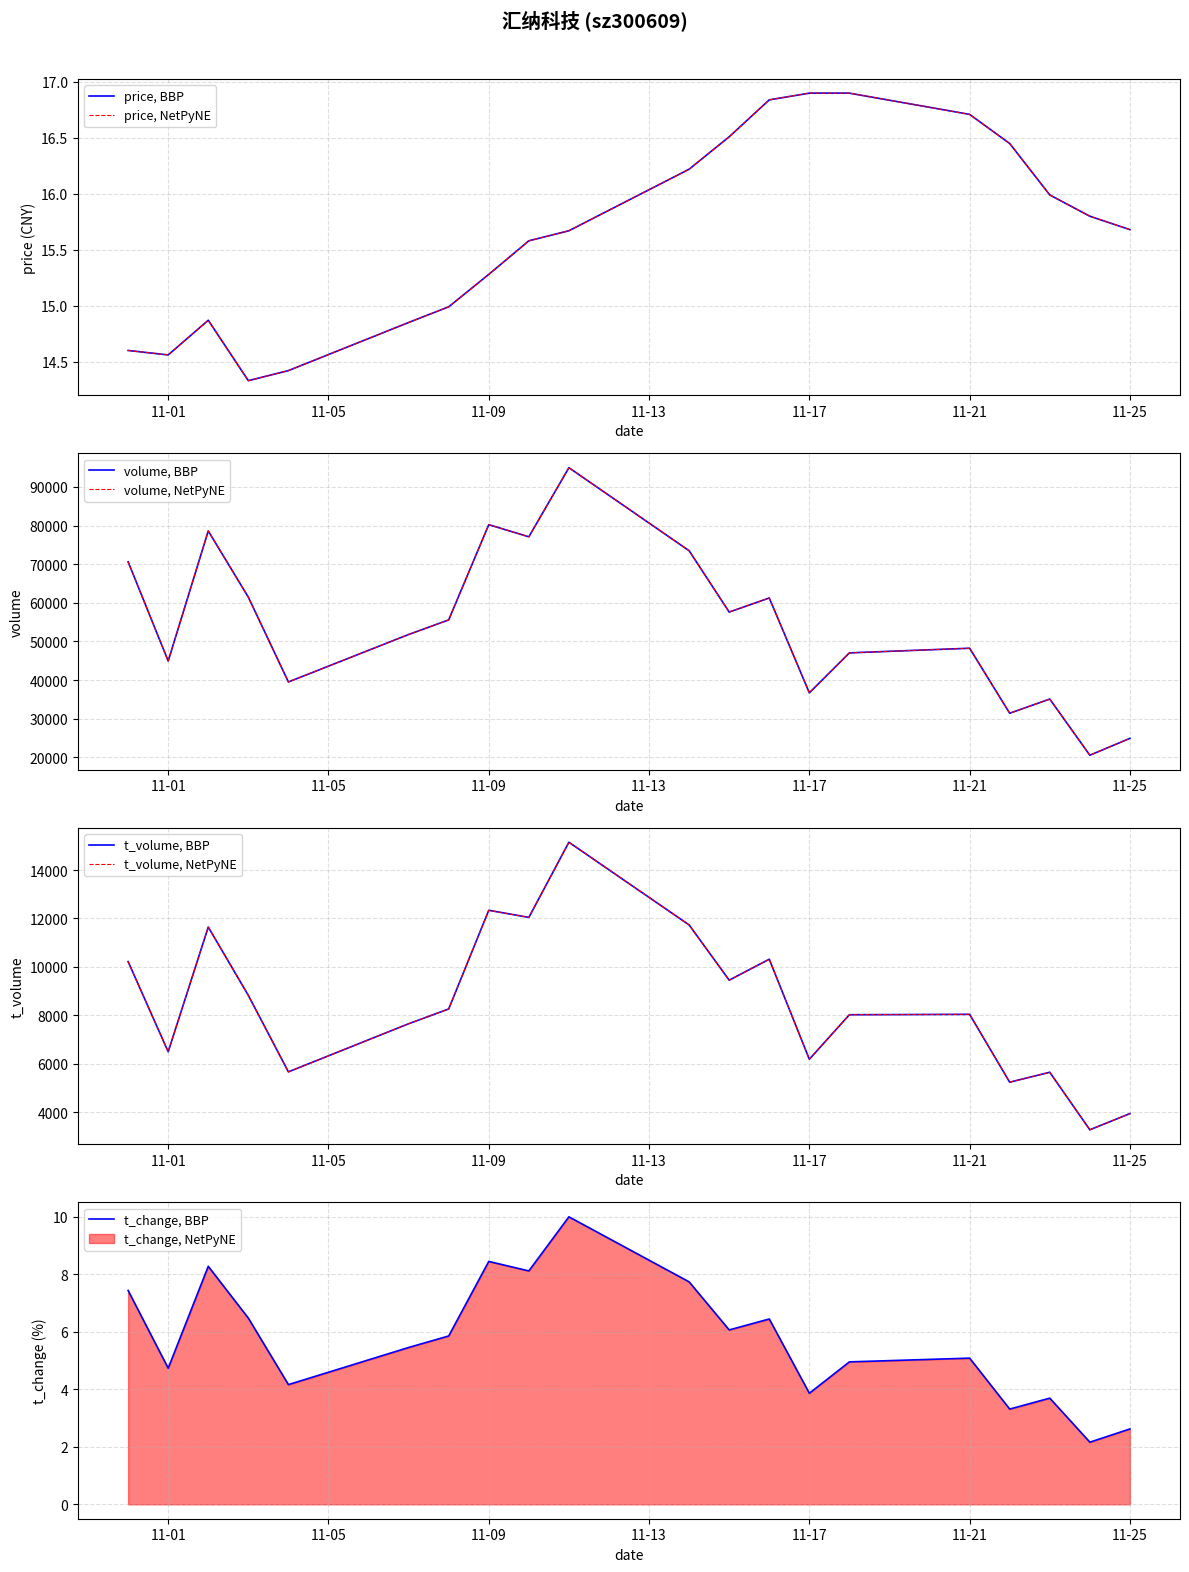

The price series shows 25.4 at 2022-10-31. True or false?

False